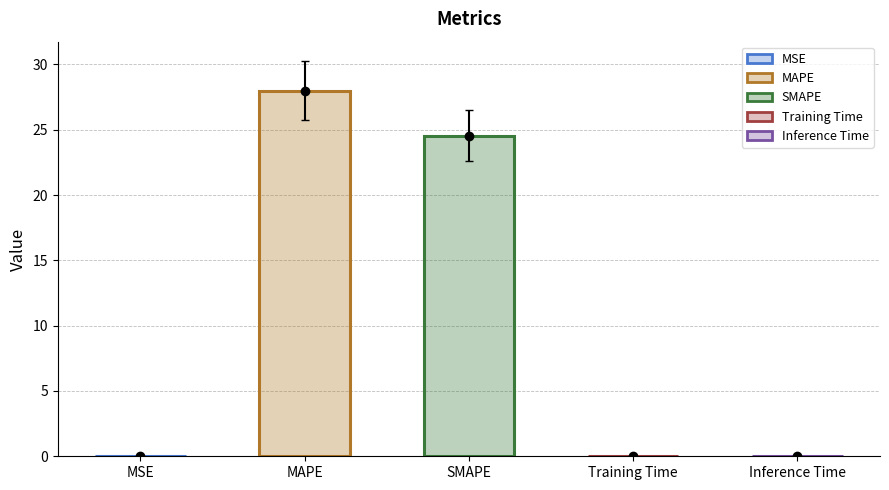

Which category has the highest value across all series?

MAPE